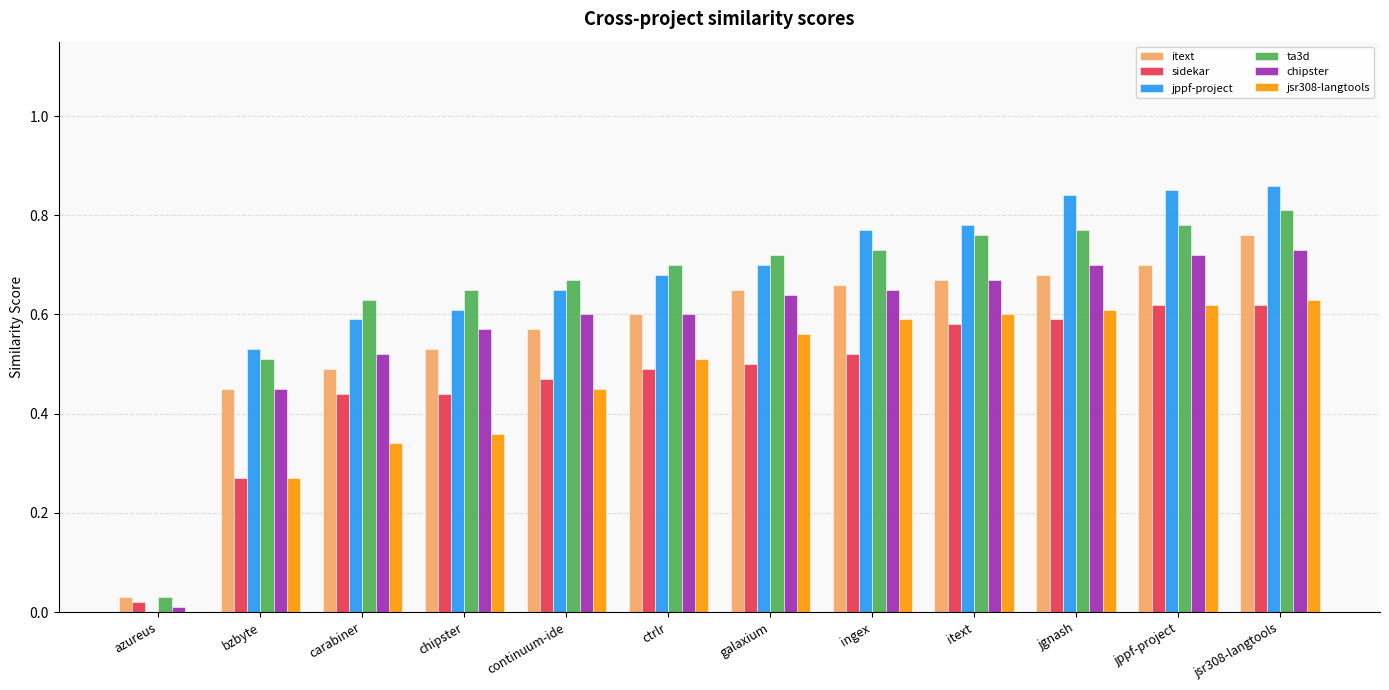

How many jsr308-langtools values are between 0 and 1?

12